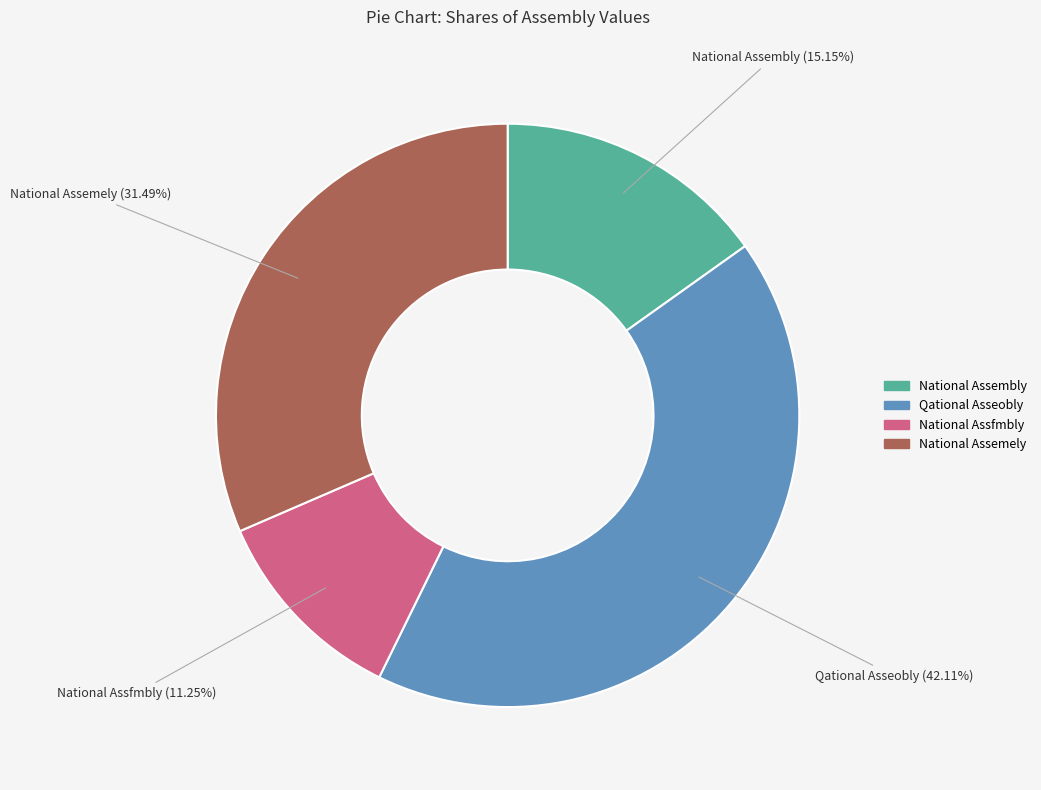

Which has a higher value, National Assfmbly or National Assembly?

National Assembly